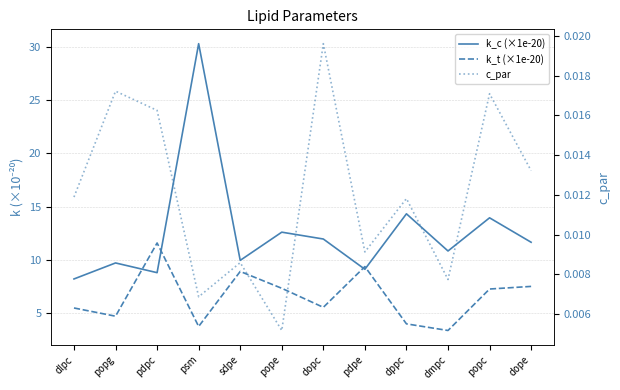

What is the label of the 1st point from the left?

dlpc